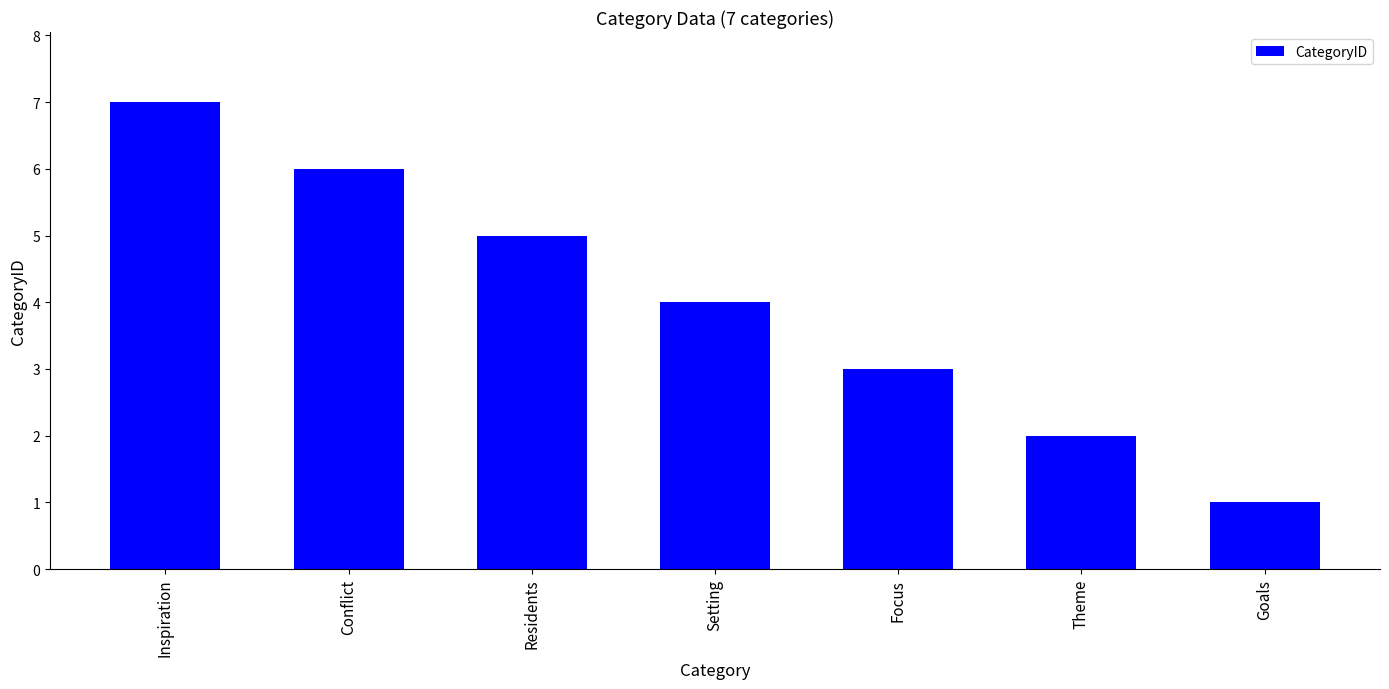

Which has a higher value, Inspiration or Focus?

Inspiration